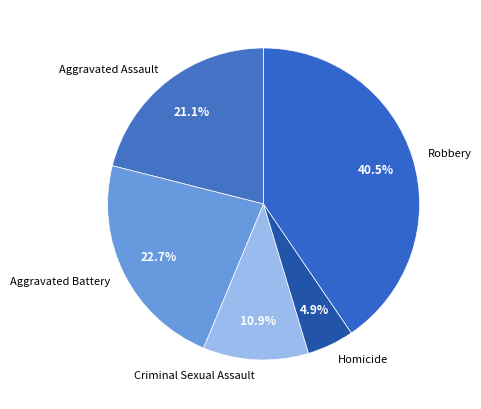

To the nearest percent, what percentage of the pie is Aggravated Battery?

23%